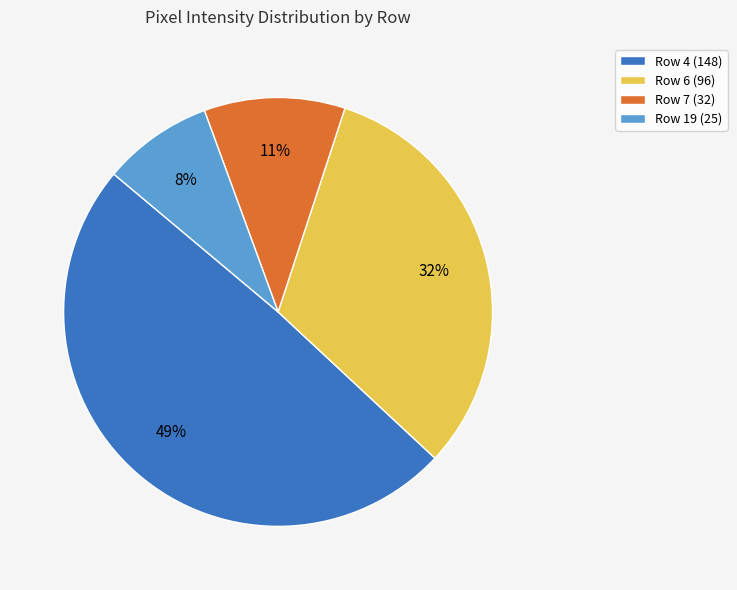

What is the smallest slice in the pie chart?

Row 19 (25)